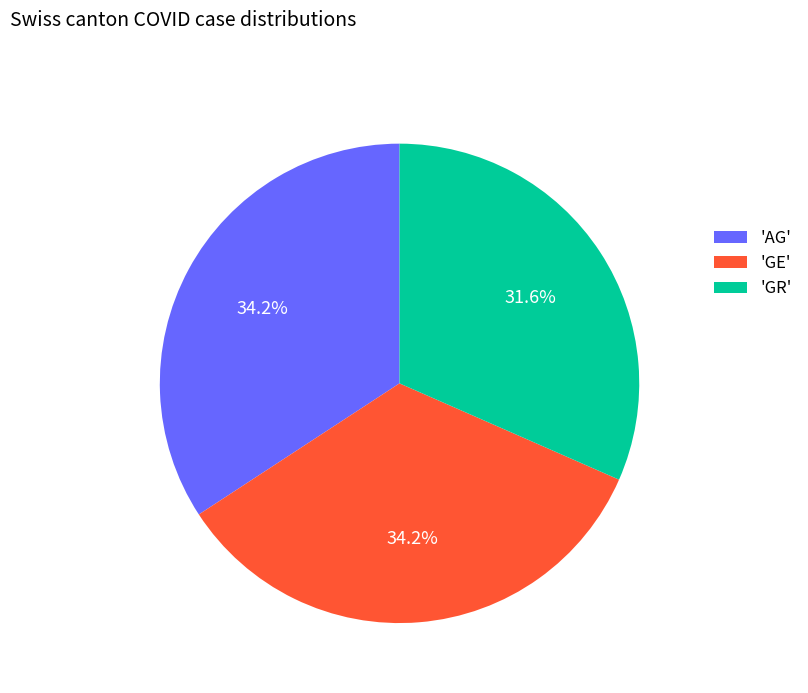

Does 'AG' account for over 50% of the chart?

No